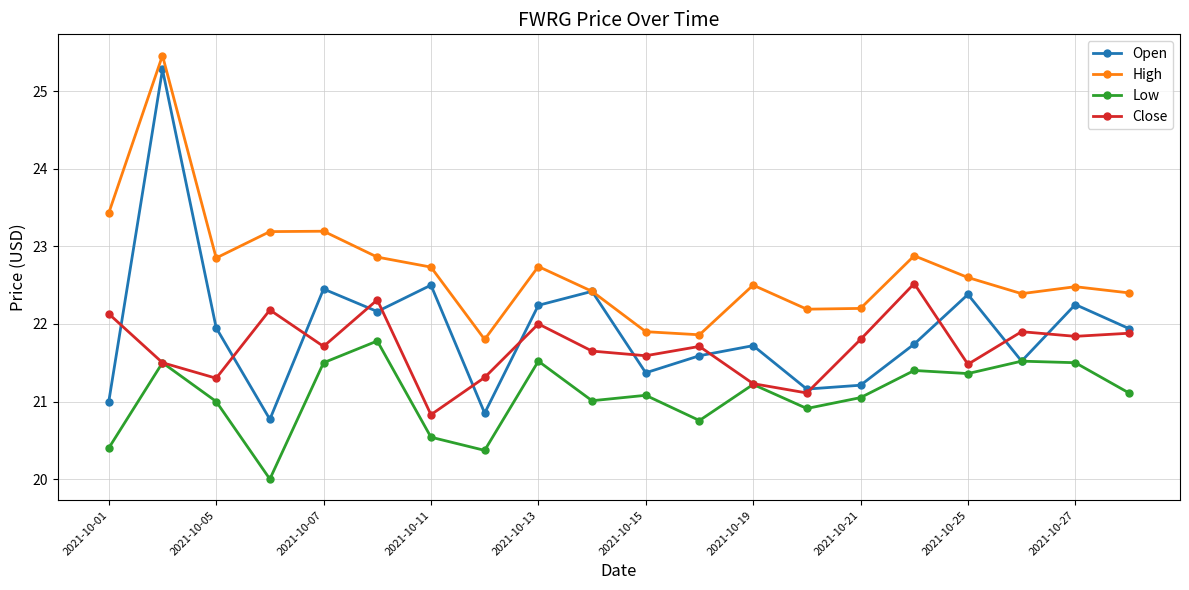

How many series are shown in this chart?

4